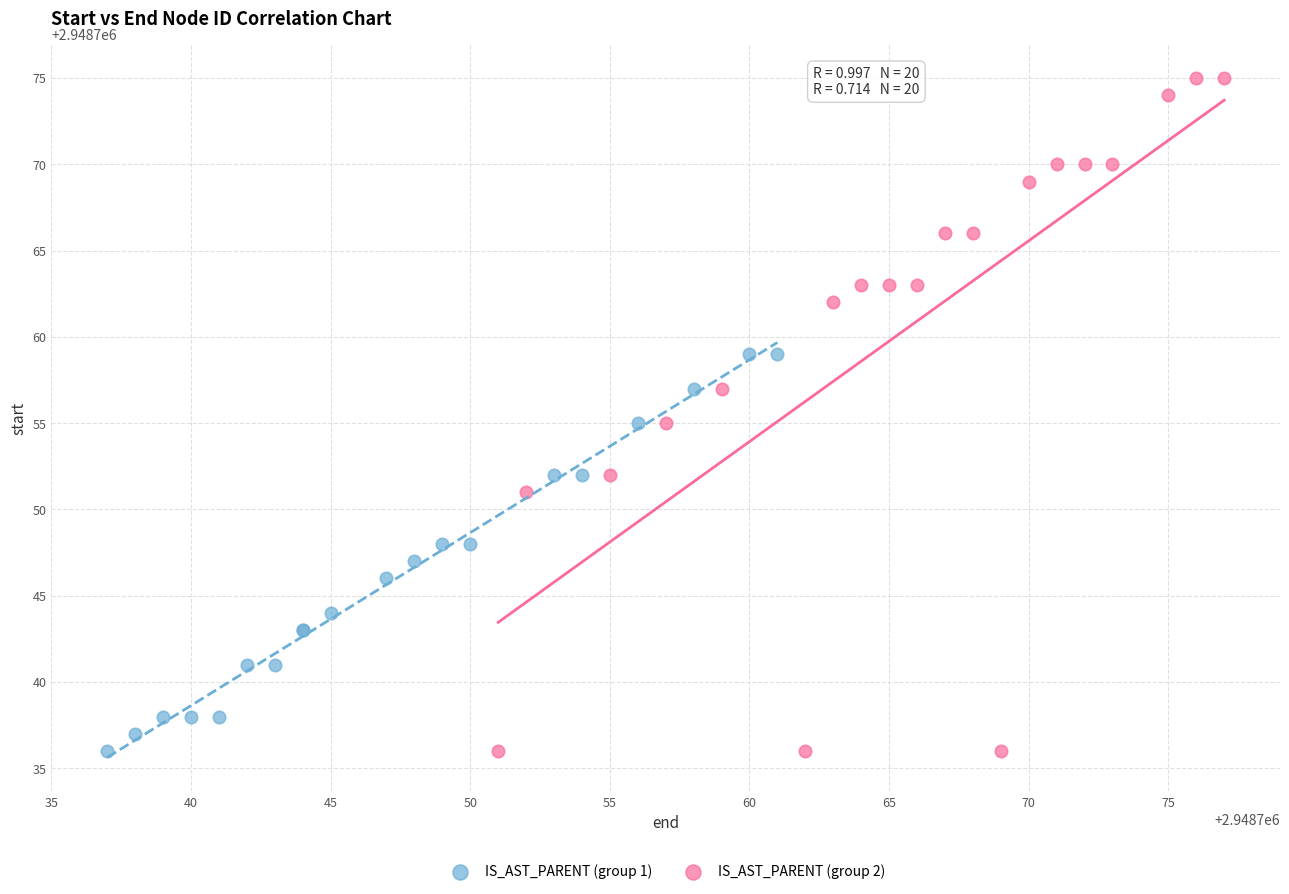

Which series has the widest spread of Y values?

IS_AST_PARENT (group 2)